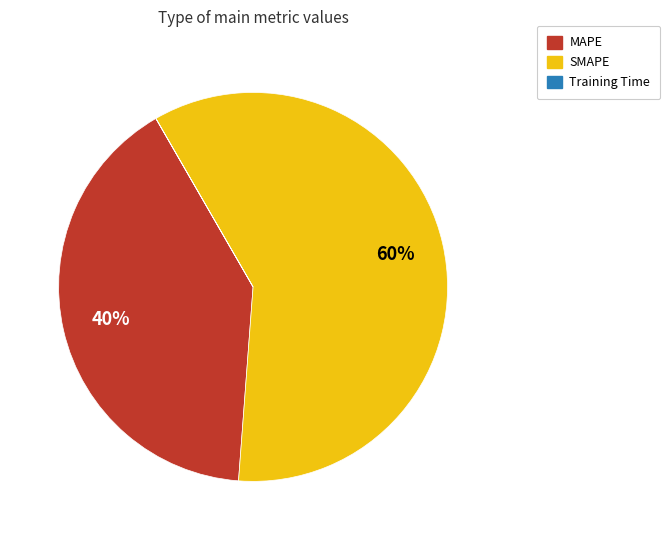

Do MAPE and SMAPE together represent more than half of the pie?

Yes